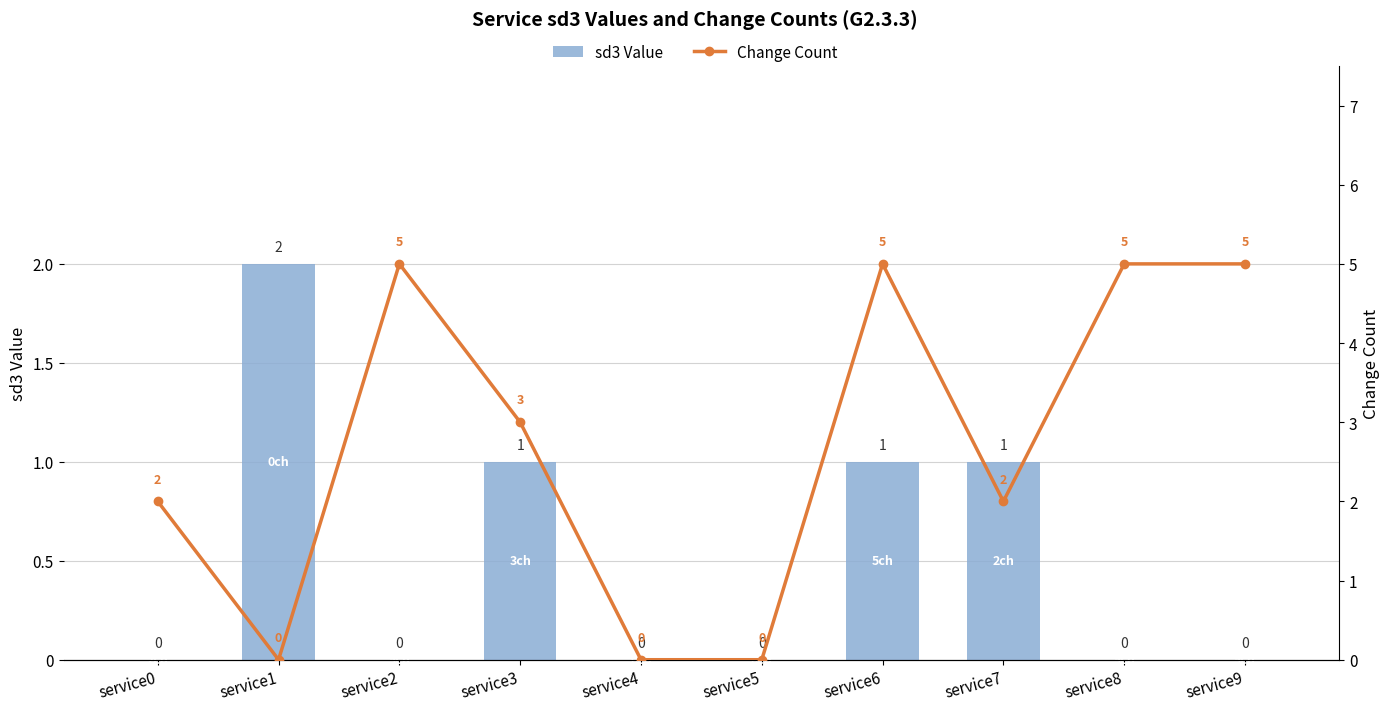

List the series in order of their peak value, highest first.

Change Count, sd3 Value